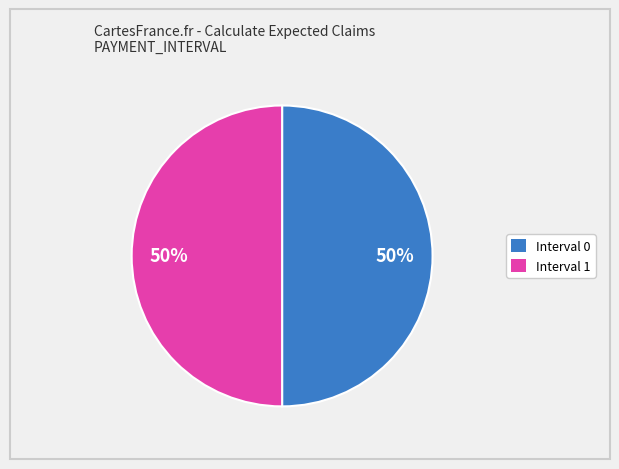

How many segments does this pie chart have?

2